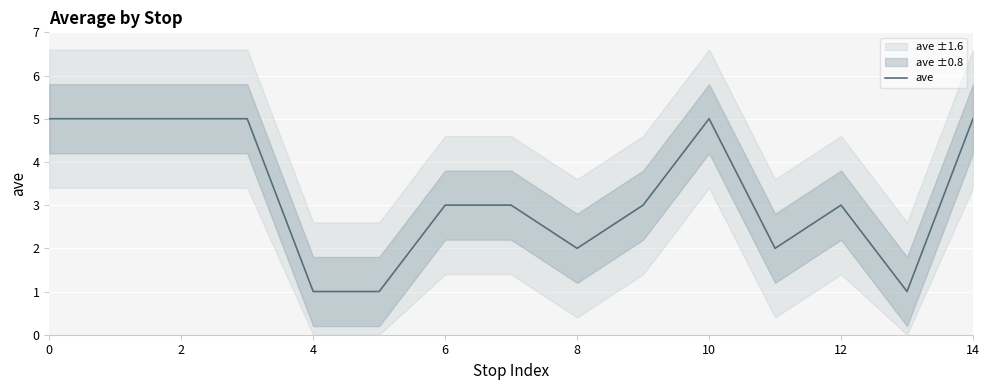

What is the label of the 7th point from the right?

8